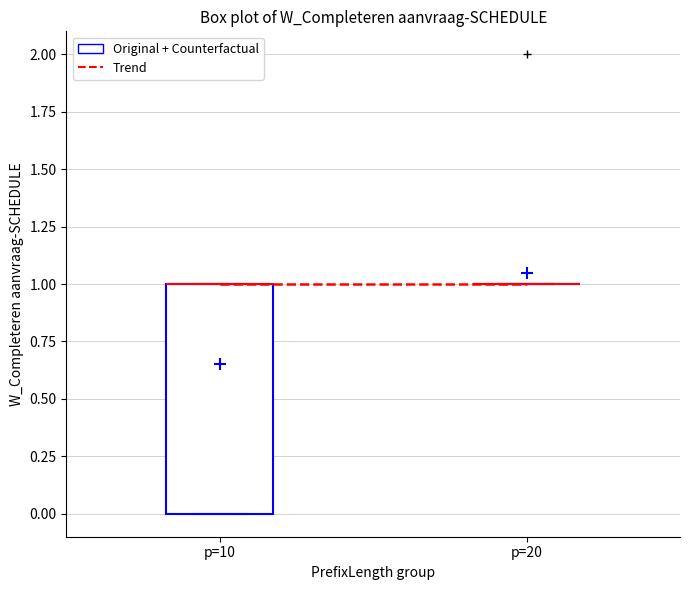

Reading left to right, transcribe this box plot: for each box, give where its median line is, the range the box spans, and where its two whiskers end, as read against the y-axis. The values are not printed on the chart, so give them approximately, as read against the axis.

p=10: median 1 (drawn on the box's upper edge), box 0 to 1, whiskers 0 to 1
p=20: box collapsed to a line at 1, whiskers 1 to 1